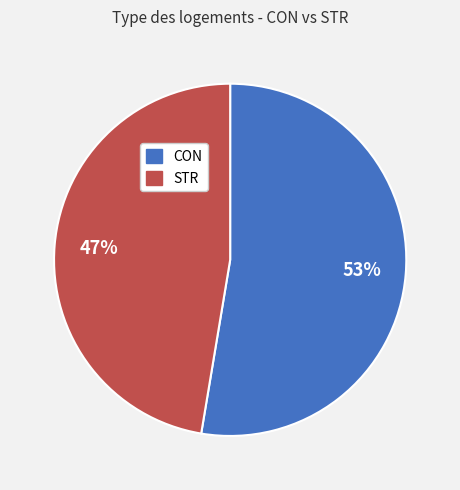

What is the largest slice in the pie chart?

CON